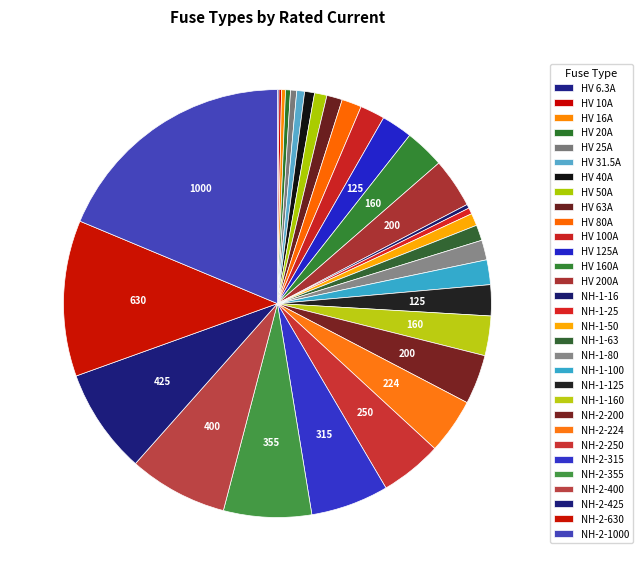

Which slice is the largest?

NH-2-1000